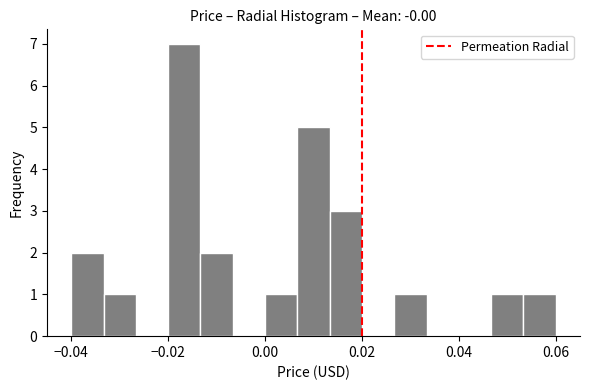

Around what value on the x-axis is the tallest bar? Give the approximate position of its centre, as read against the axis.

-0.016